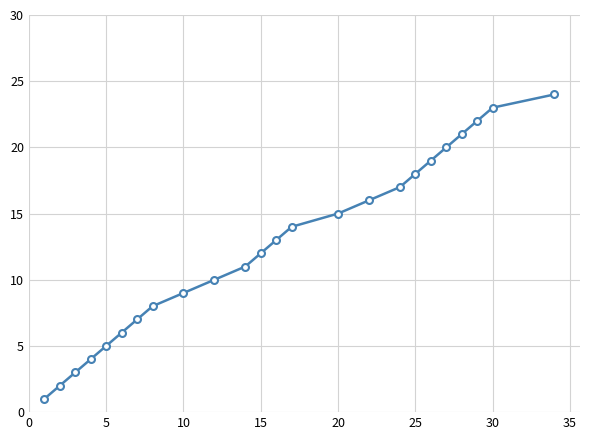

What is the difference between the second highest and second lowest values?

21